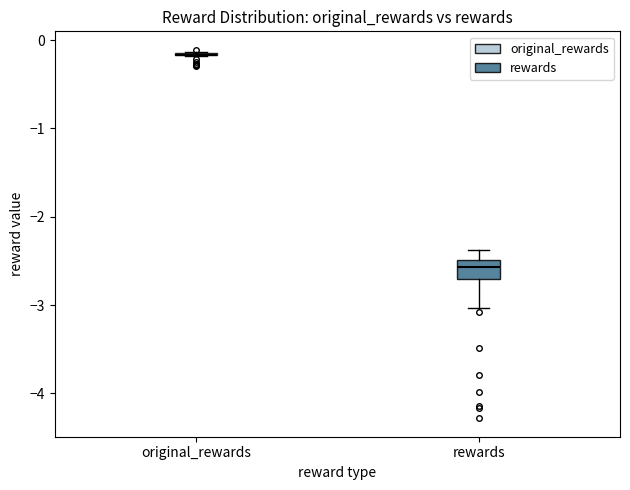

Which box is the tallest, from its lower edge to its upper edge?

rewards